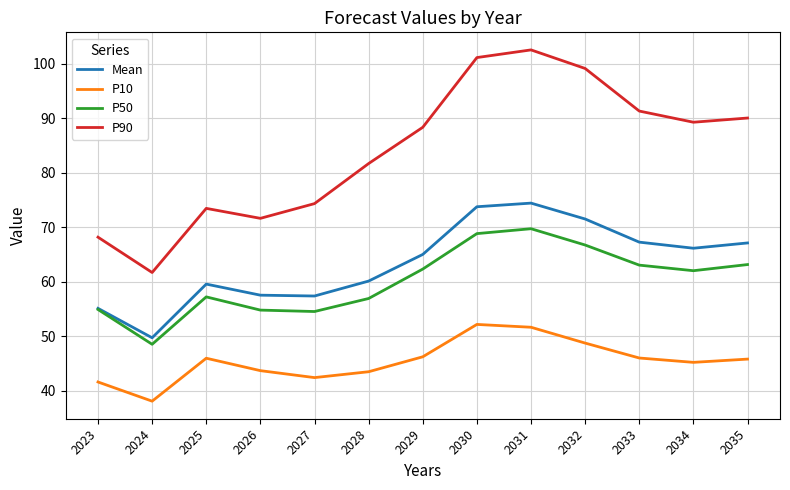

Which series has the largest total across all categories?

P90